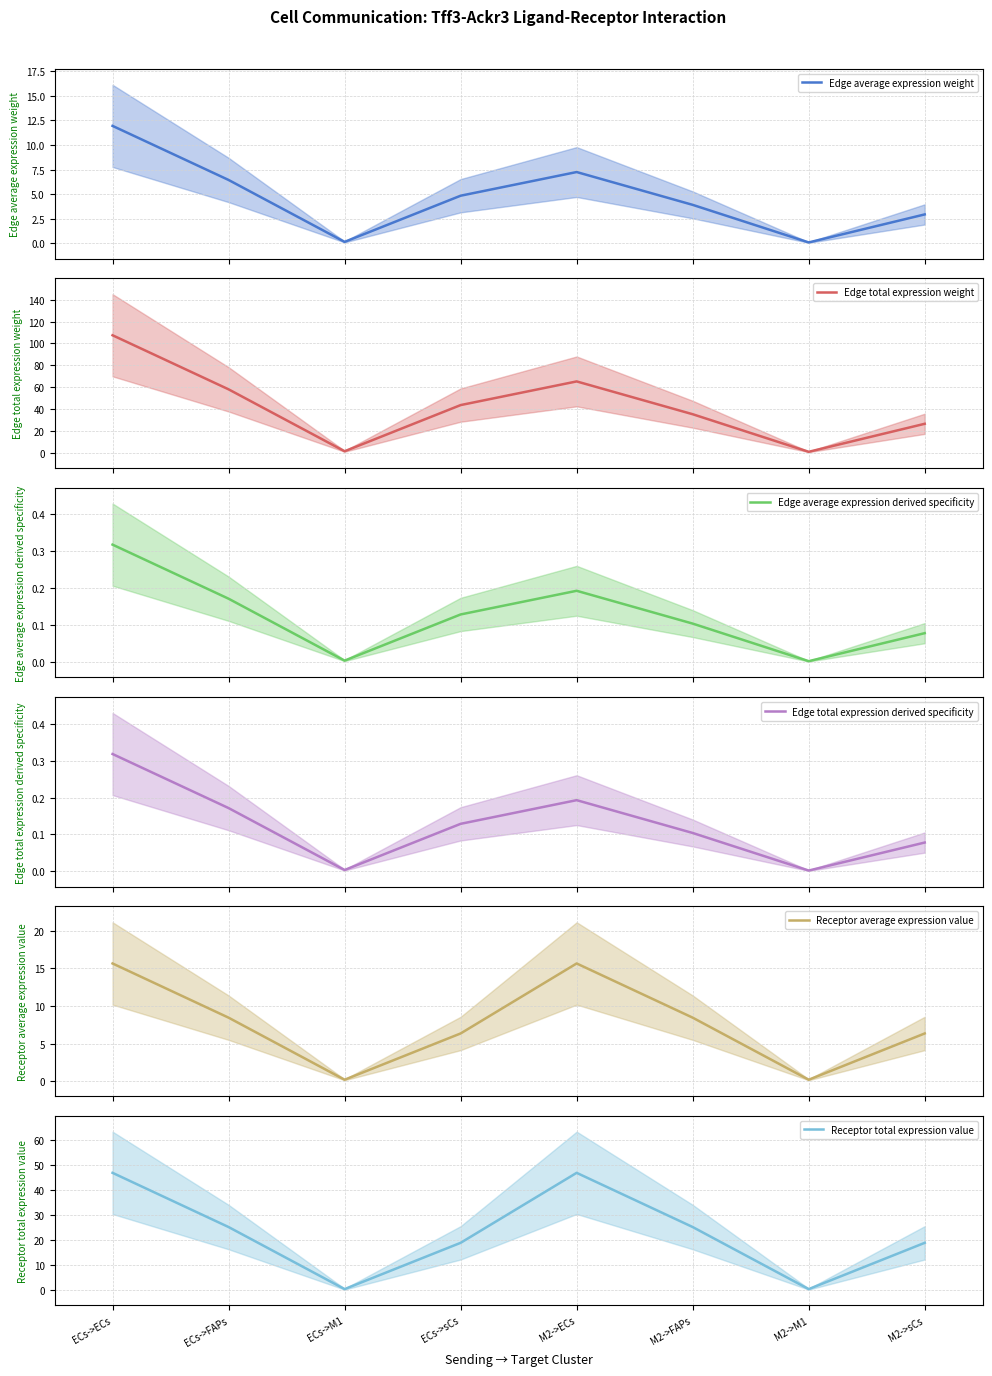

At which label does Receptor average expression value reach its minimum?

ECs->M1